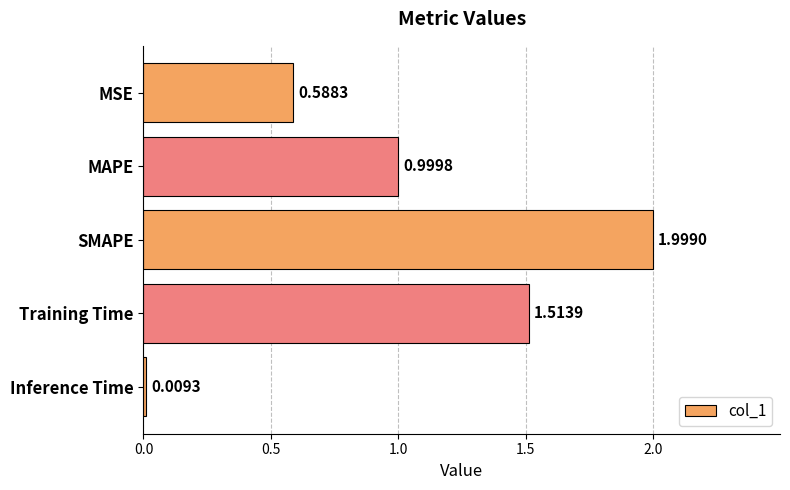

Between Inference Time and SMAPE, which is larger?

SMAPE